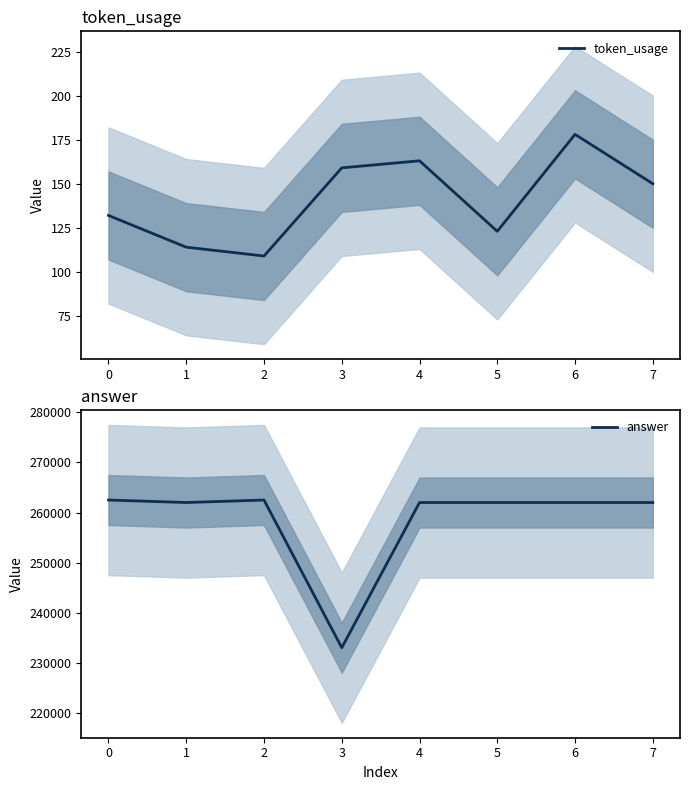

Rank the series by their average value, from lowest to highest.

token_usage, answer